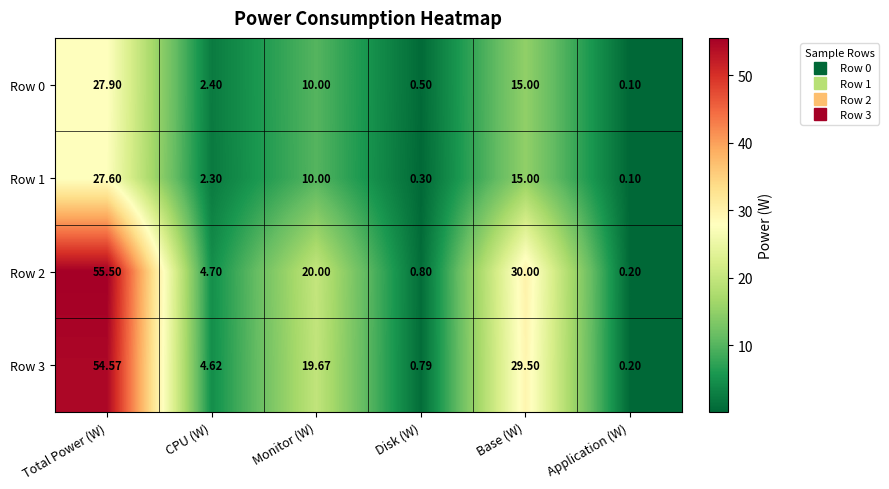

Where does the Row 0 series first go above 10?

Total Power (W)